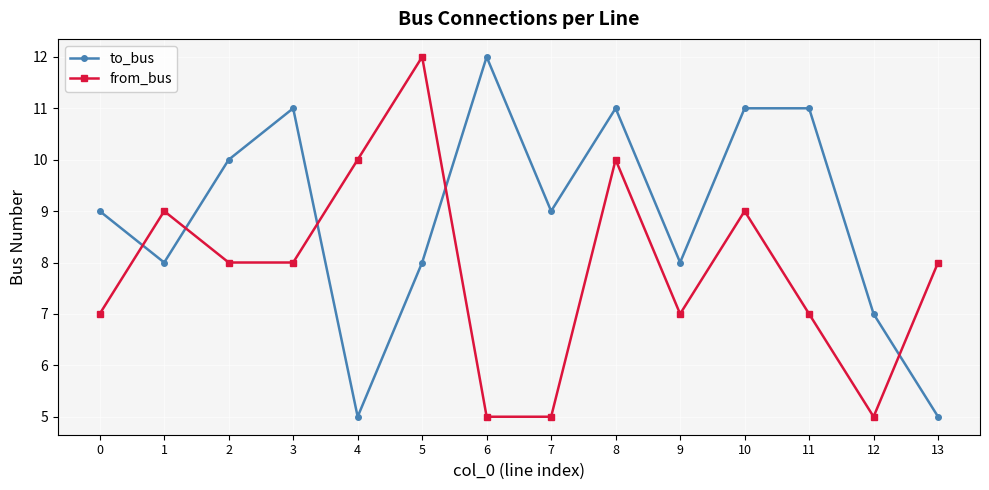

Which series has the largest total across all categories?

to_bus